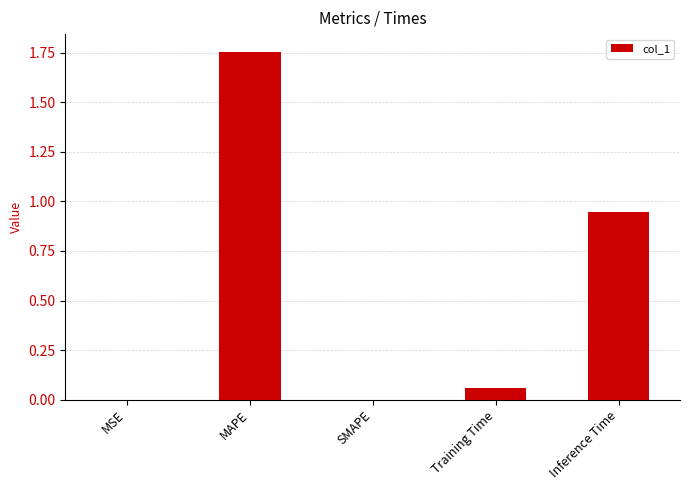

What is the sum of all values?

2.8